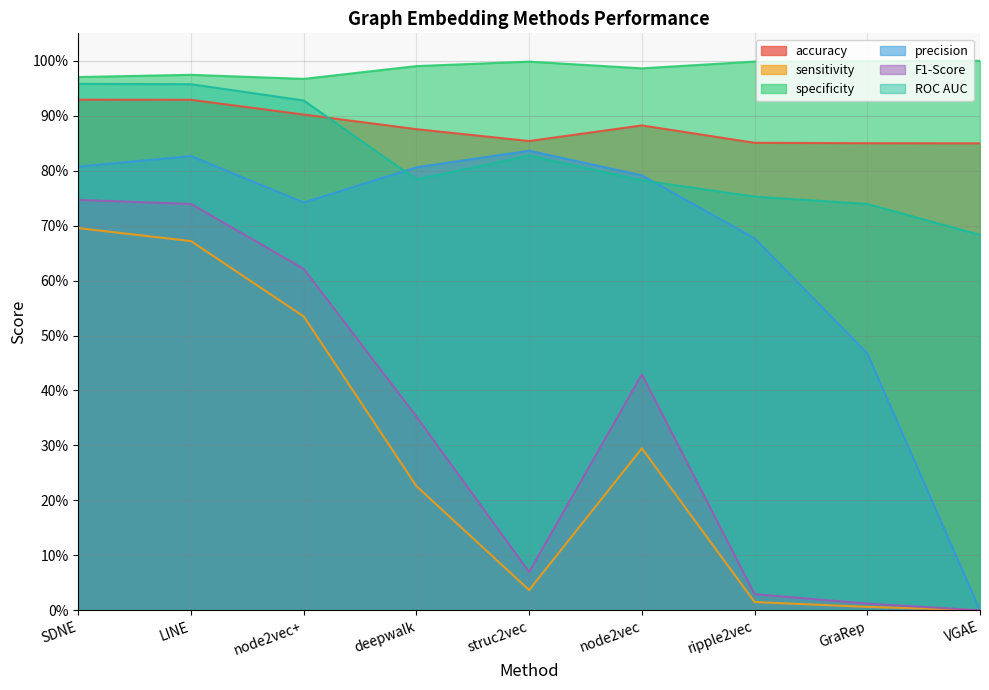

Is it true that F1-Score equals 0.0 at GraRep?

True